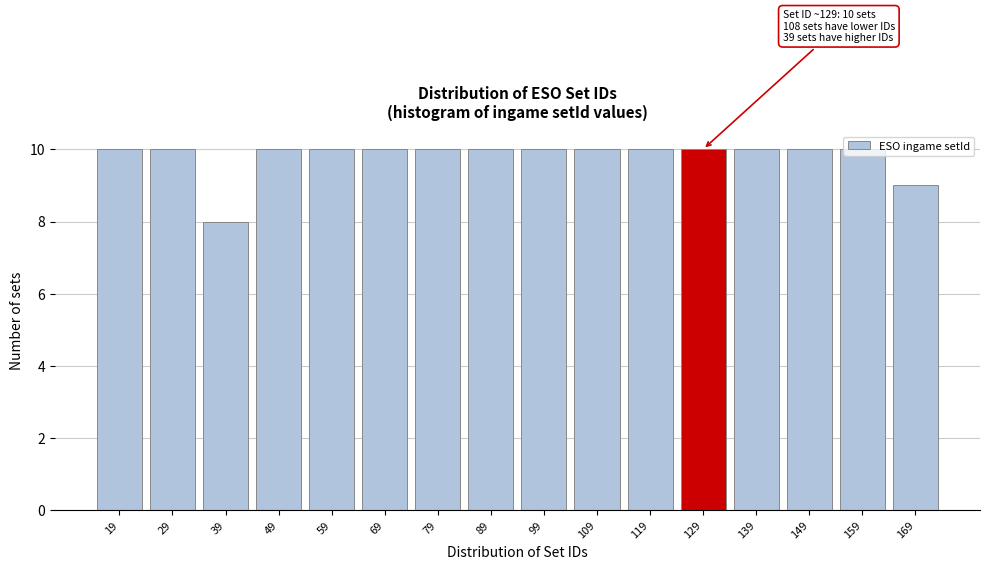

What is the smallest value displayed?

8